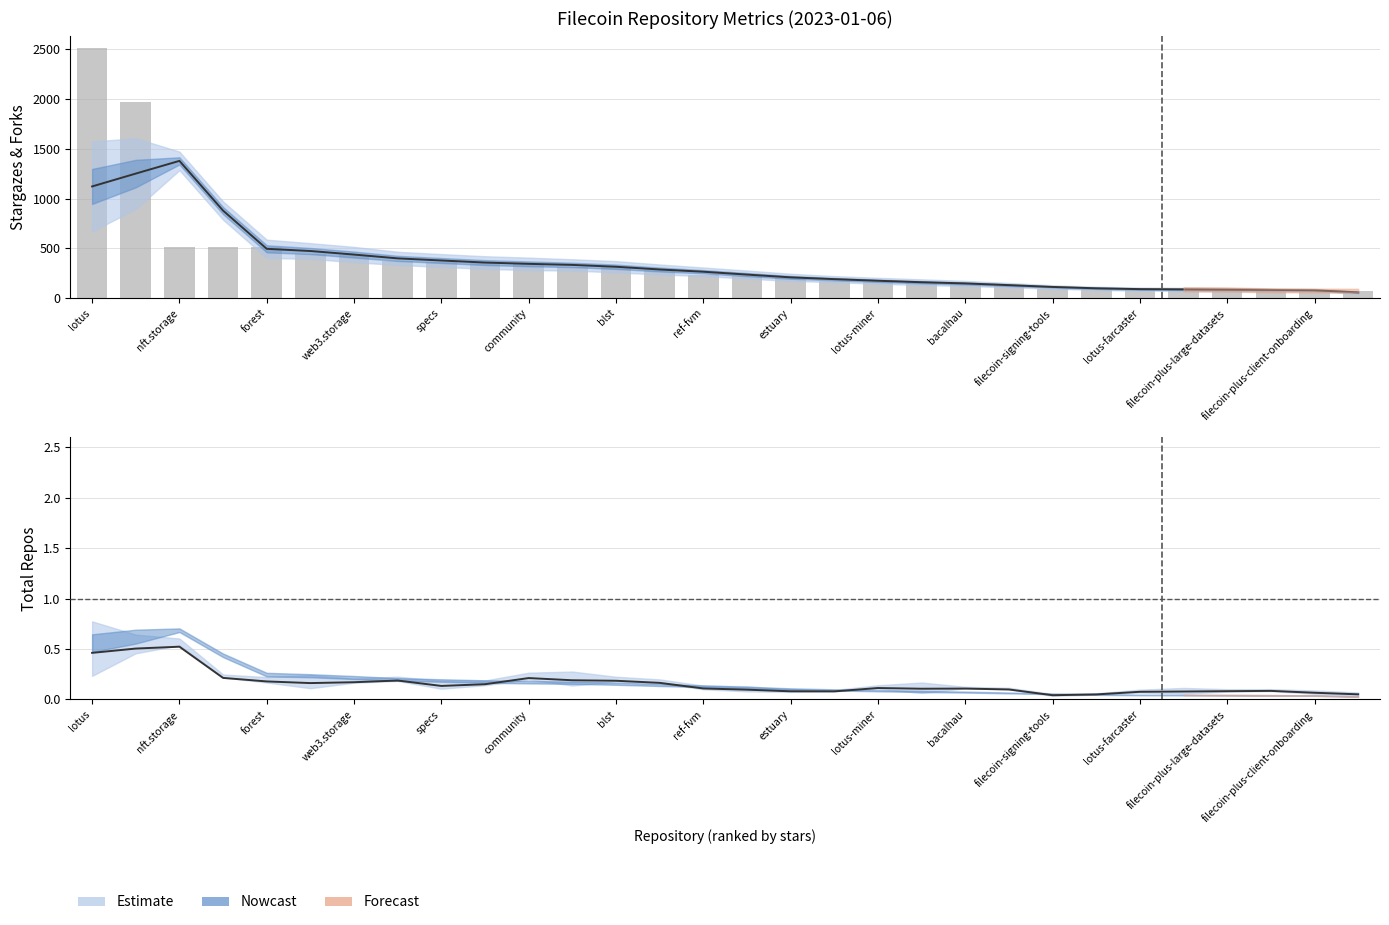

What is the label of the 1st bar from the left?

lotus